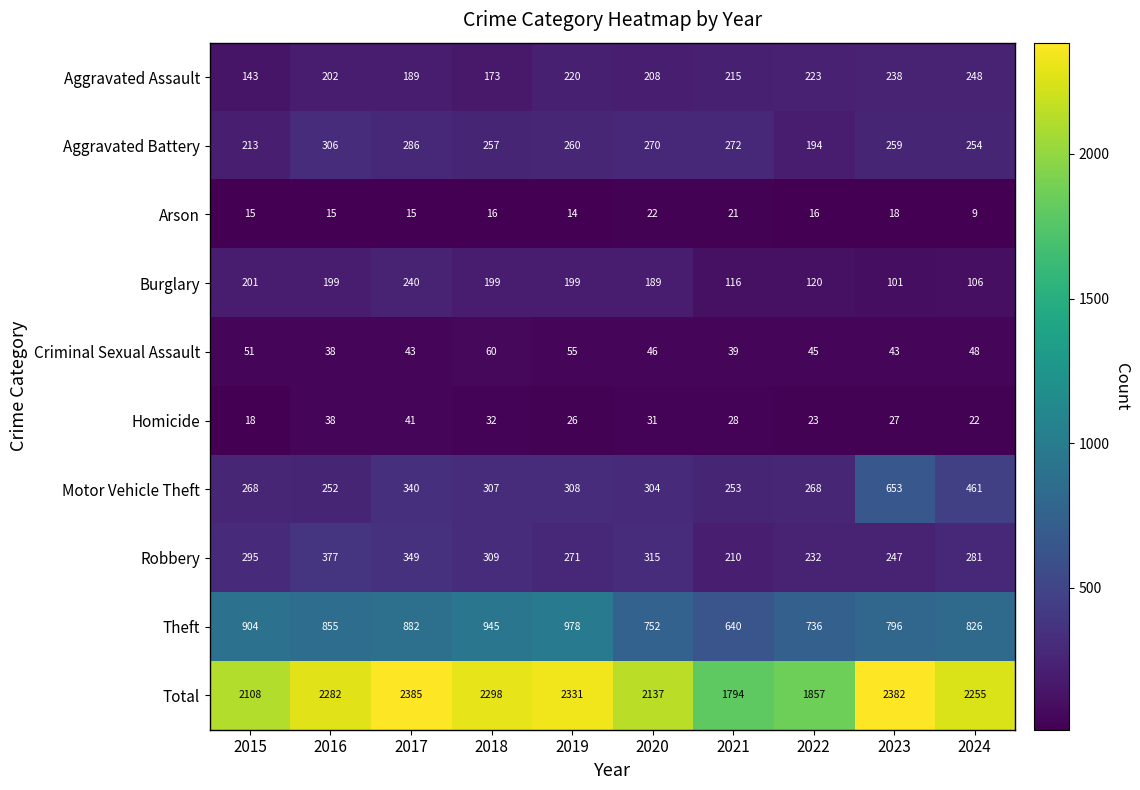

Rank the categories by Theft value from lowest to highest.

2021, 2022, 2020, 2023, 2024, 2016, 2017, 2015, 2018, 2019